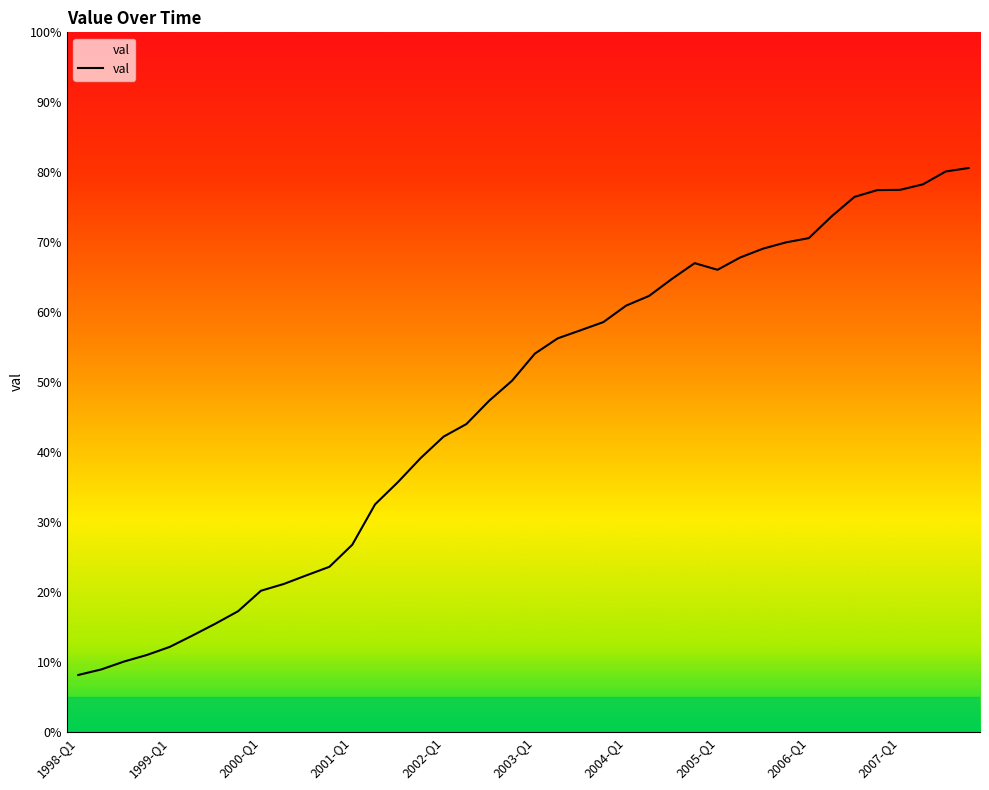

What is the maximum value shown in the chart?

80.6